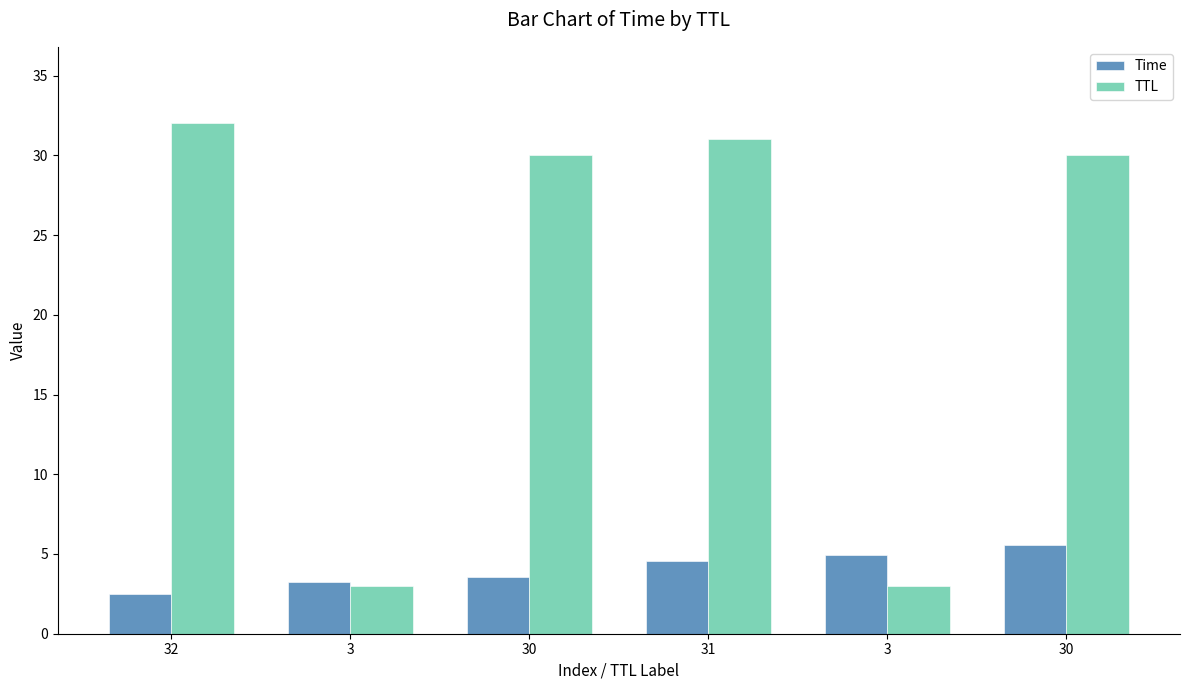

What is the average value of the TTL series?

21.5